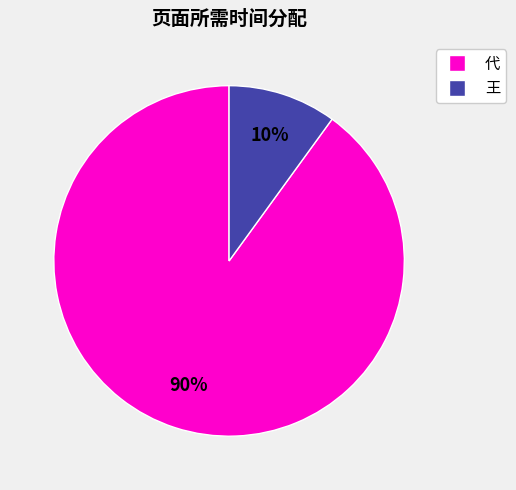

Do 王 and 代 together represent more than half of the pie?

Yes